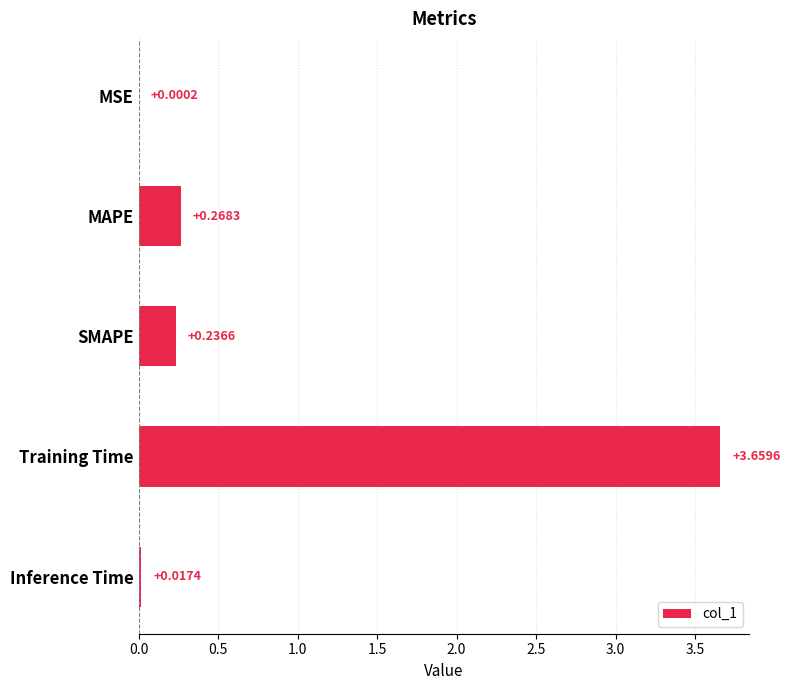

What is the sum of all values?

4.2